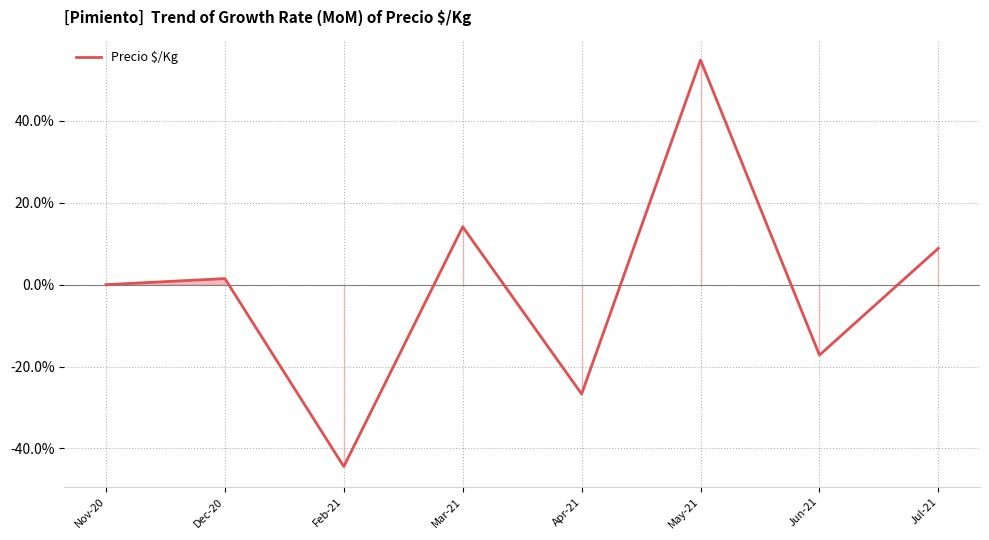

What is the change in value from Feb-21 to Jul-21?

+0.5